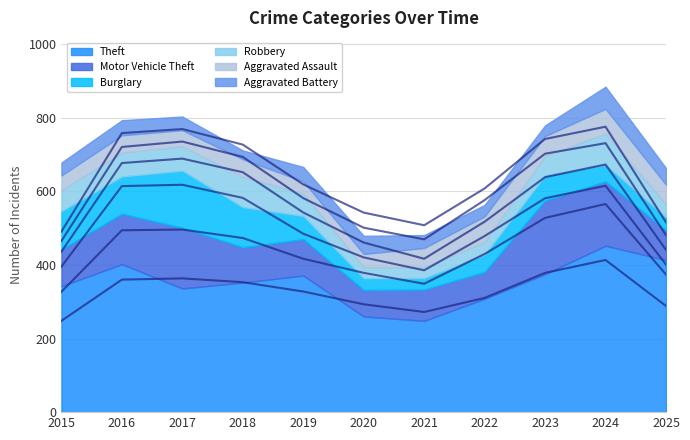

What is the average value of the Motor Vehicle Theft series?

117